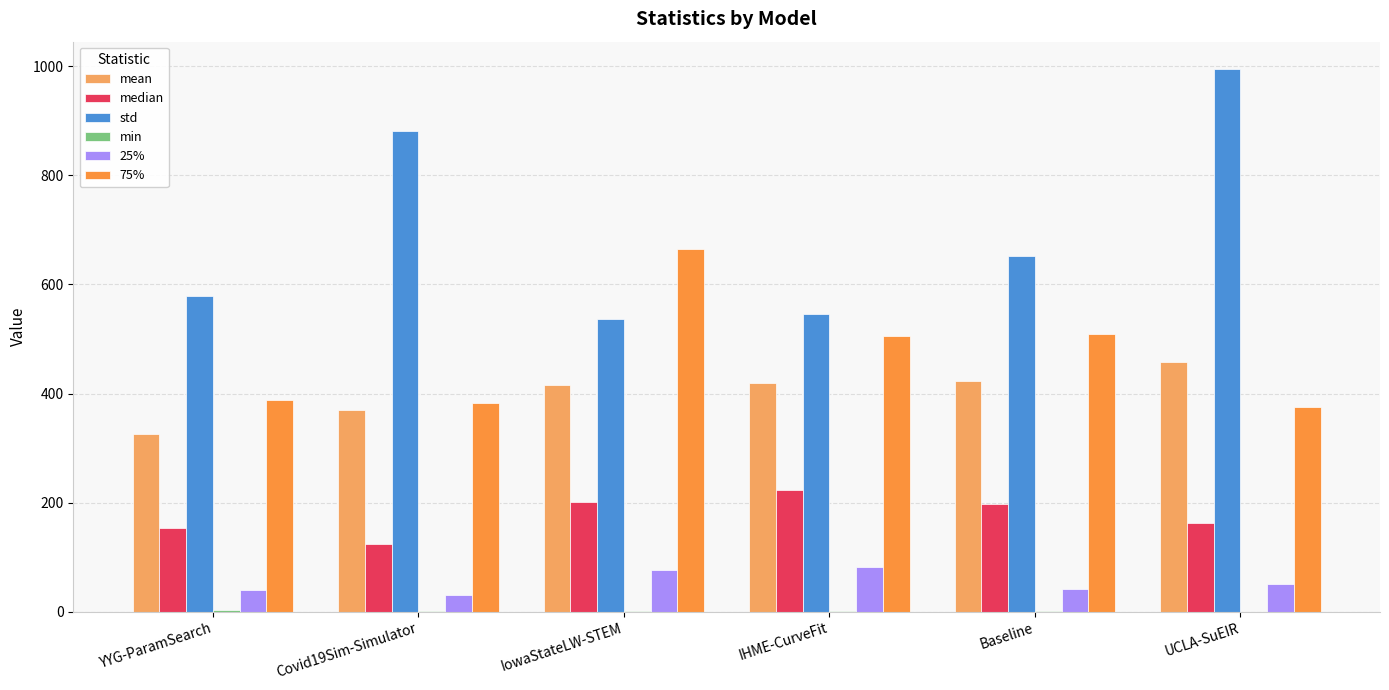

What is the maximum value shown in the chart?

995.3